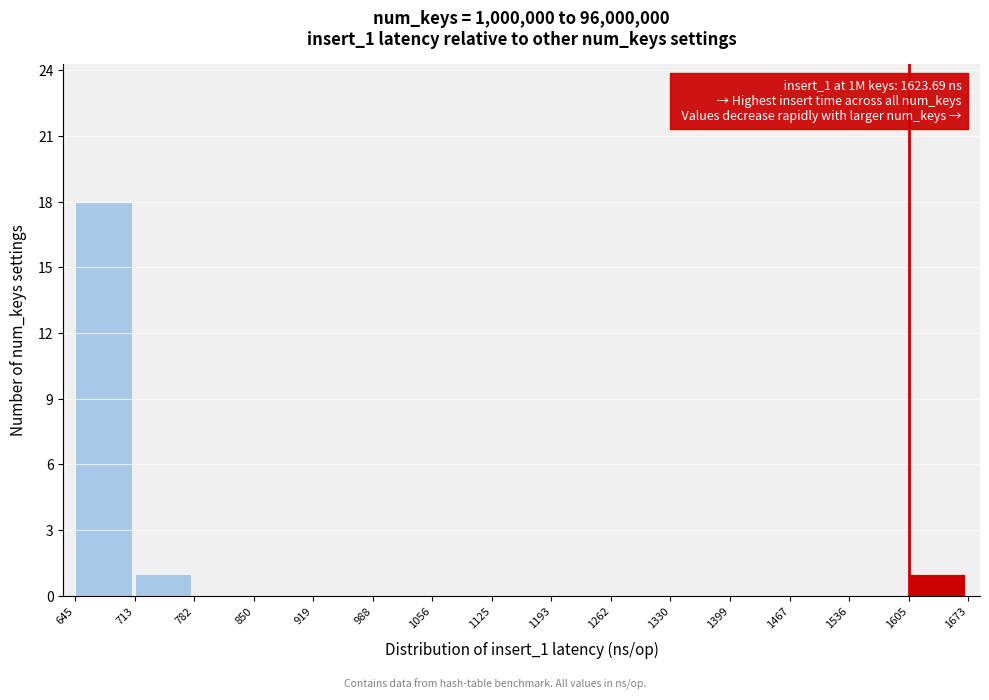

Over which range of the x-axis is the bar tallest?

645 to 713